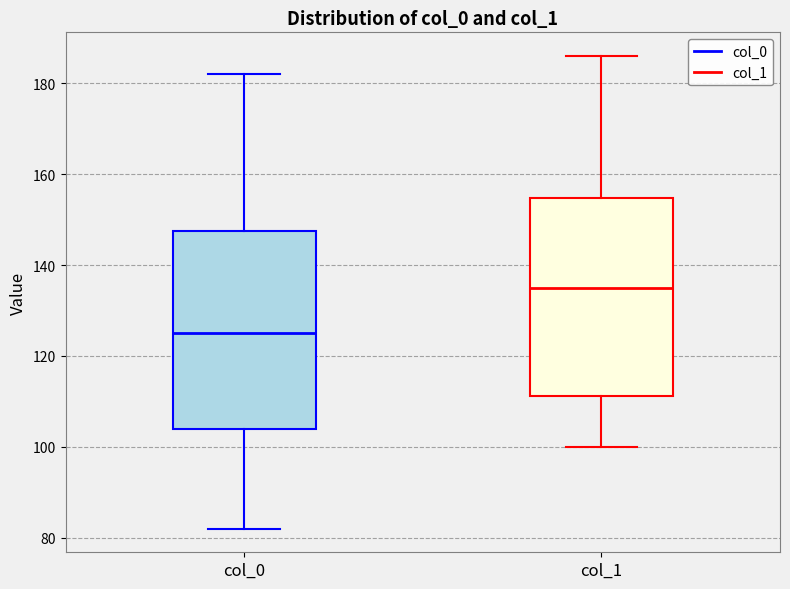

Where does the lower whisker of the box for col_0 end on the y-axis? The values are not printed on the chart, so give them approximately, as read against the axis.

82